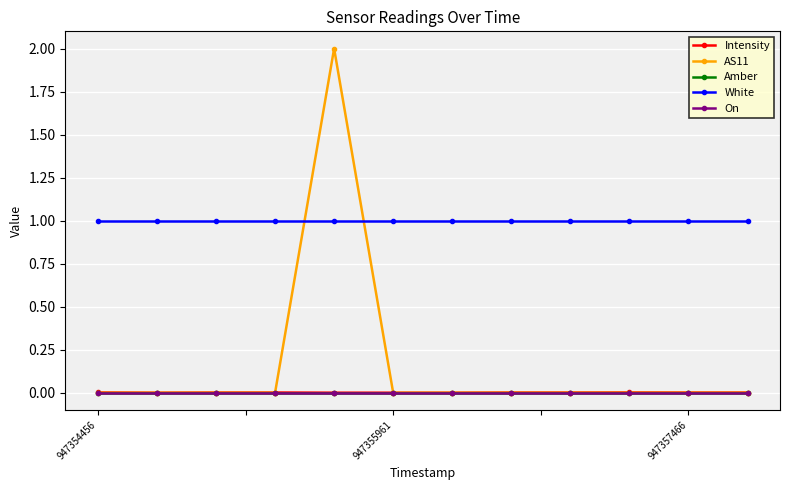

Is this an area chart (filled region under the line)?

No